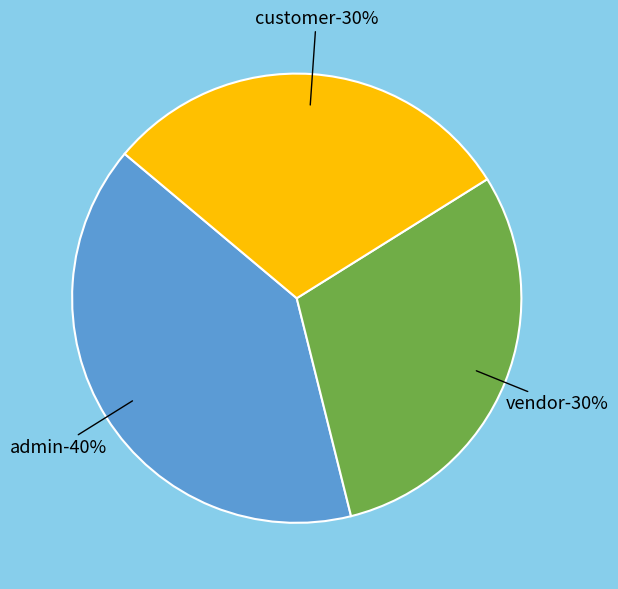

What percentage is the customer slice, to the nearest percent?

30%